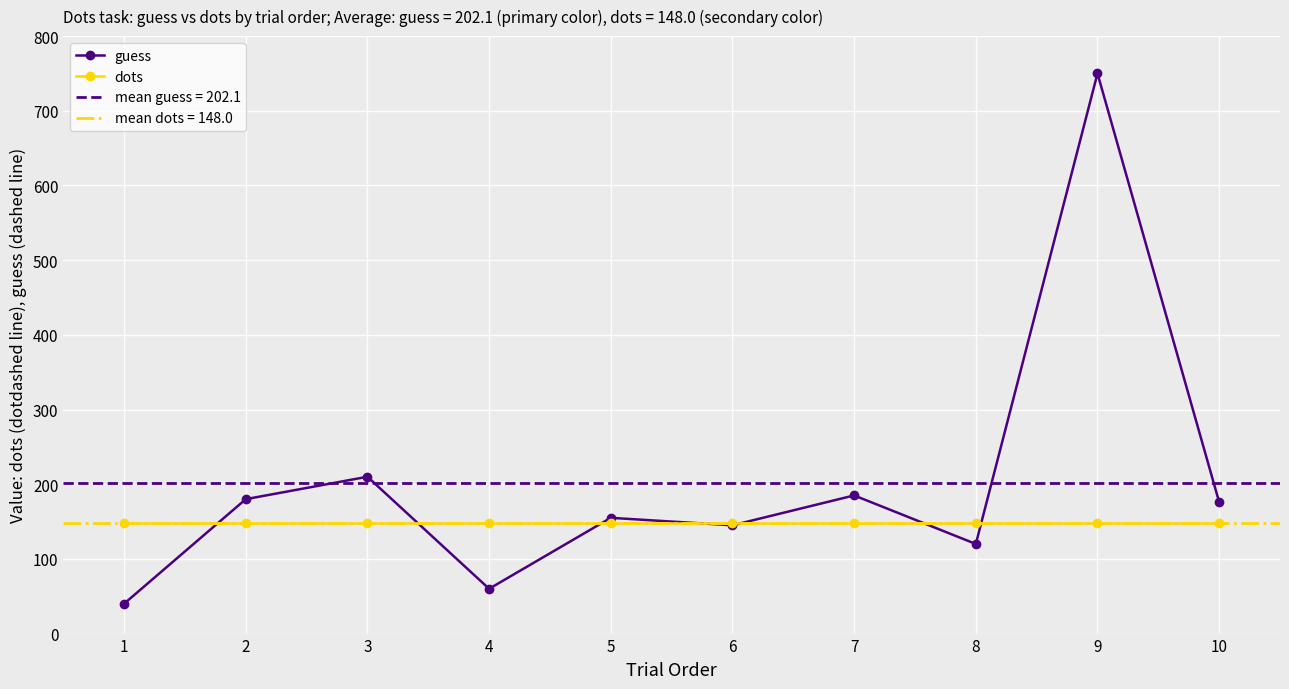

In guess, how many points are lower than both neighbors (excluding endpoints)?

3